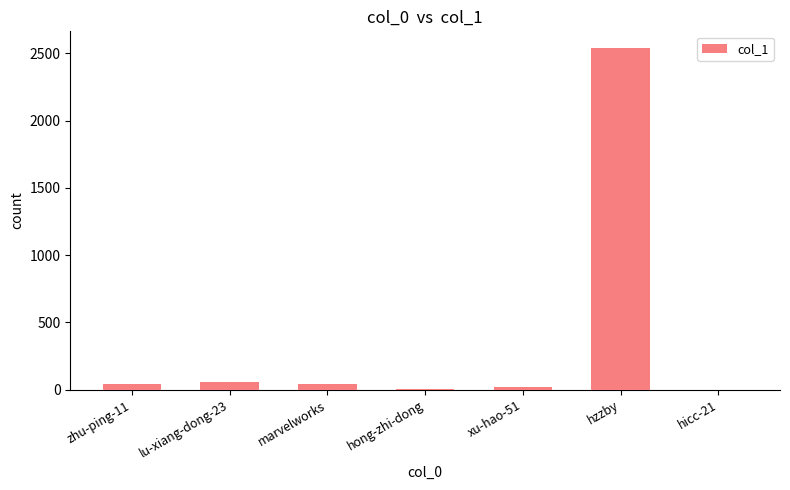

True or false: the data shows 1075 at hzzby.

False